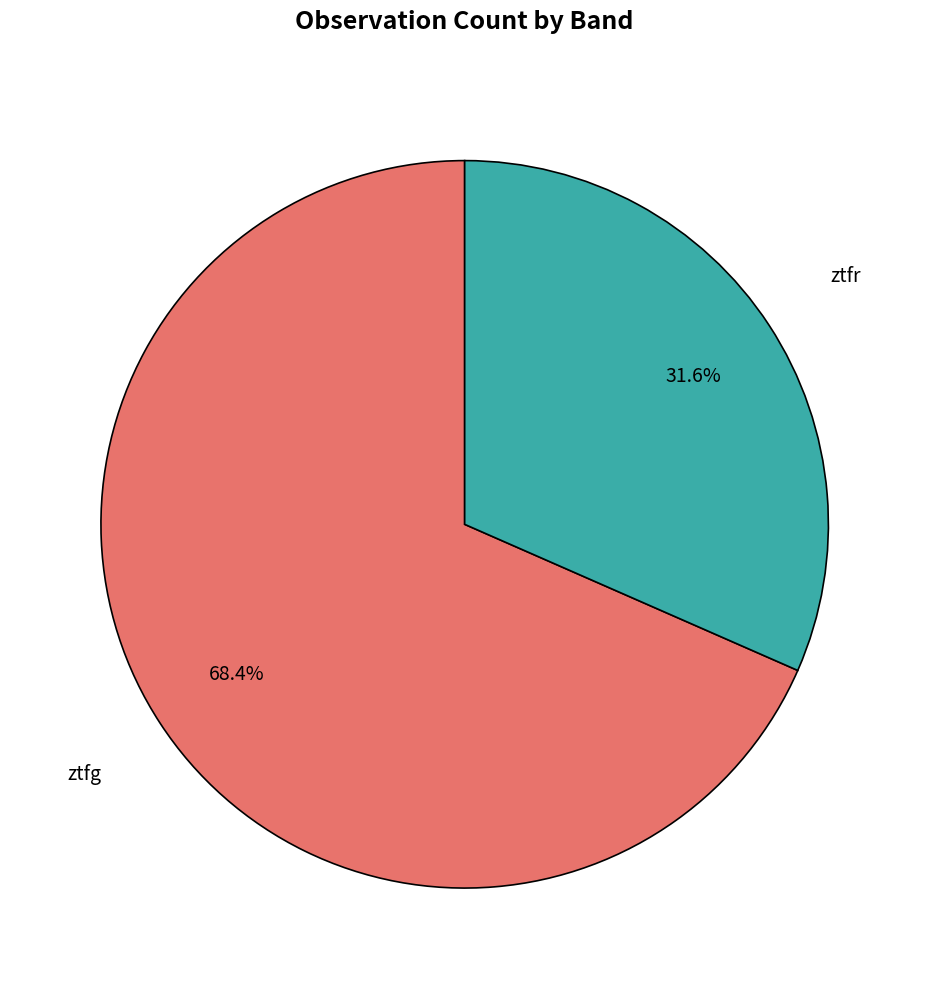

Which slice represents more than half of the pie?

ztfg